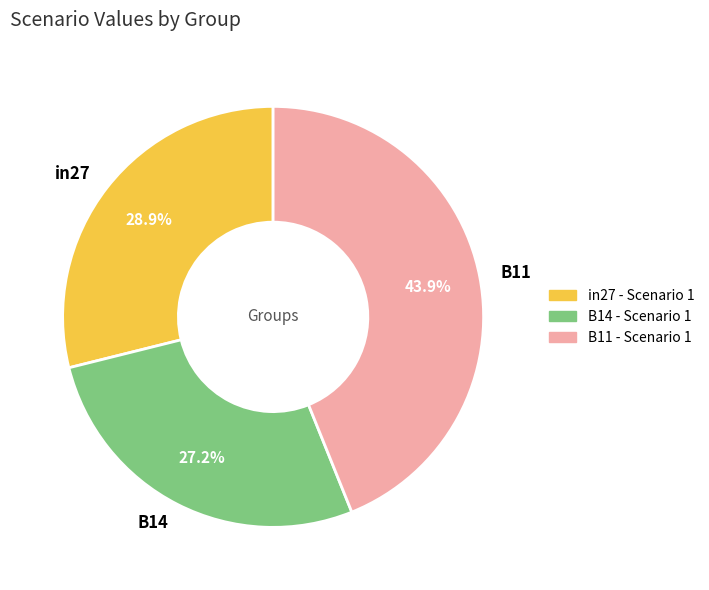

To the nearest percent, what percentage of the pie is B11?

44%